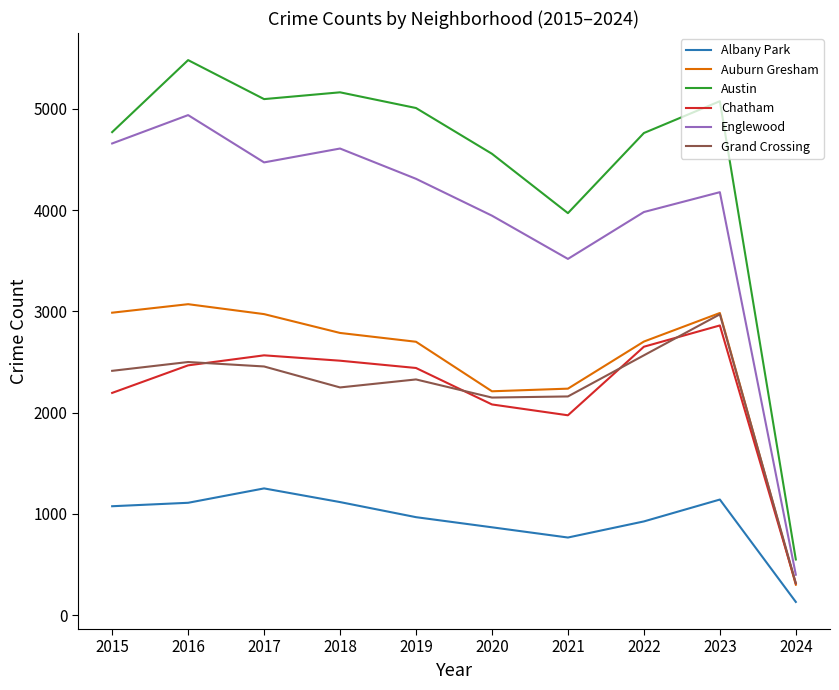

True or false: Albany Park and Auburn Gresham cross at least once.

False